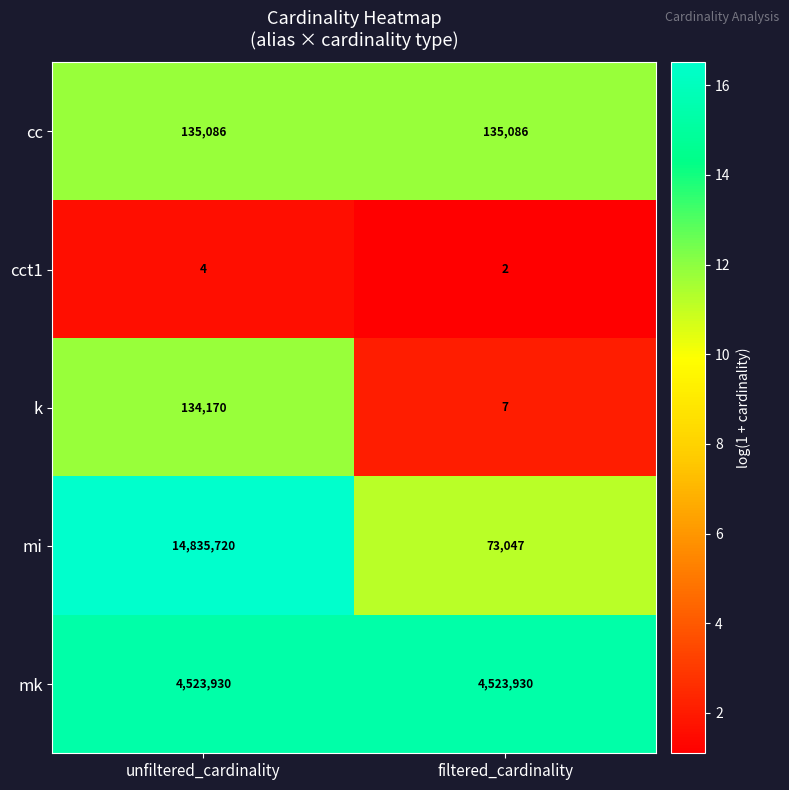

At how many categories does at least one series exceed 15?

2